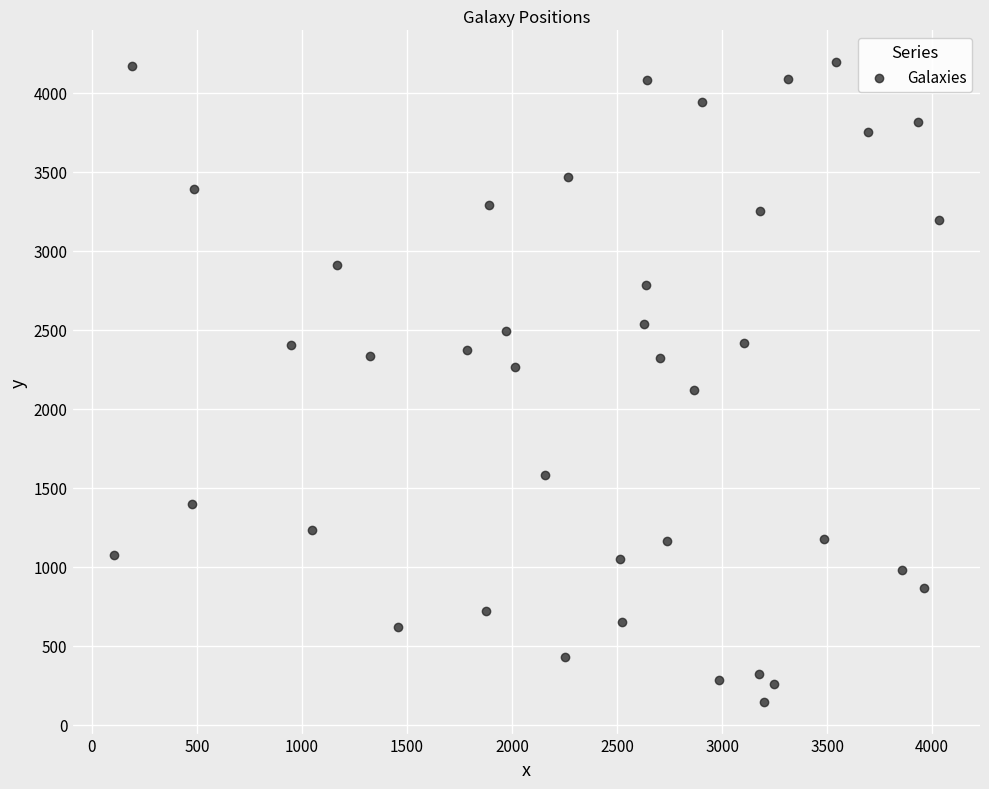

What is the range of X values (max minus min)?

3927.7